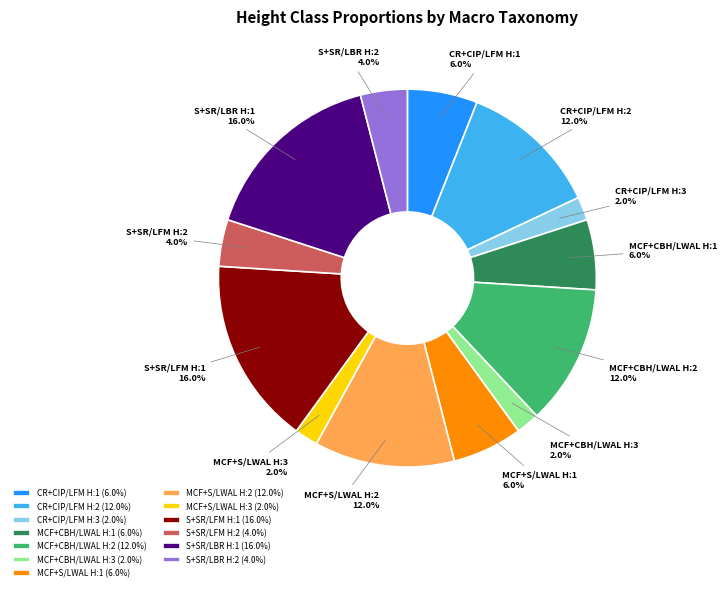

True or false: CR+CIP/LFM H:2 accounts for 12% of the total.

True